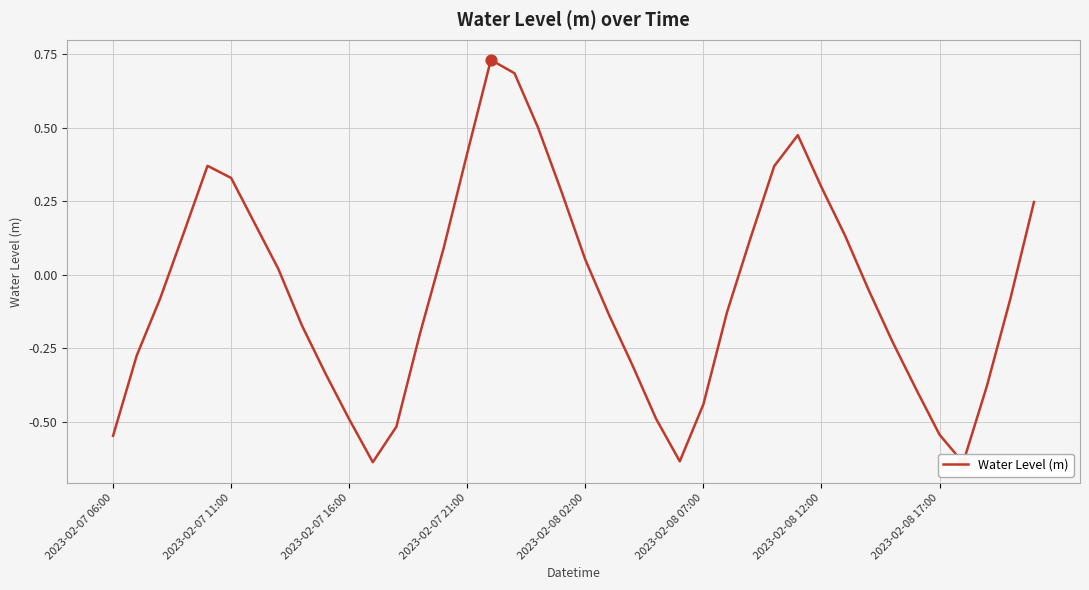

Between 11 and 9, which is larger?

9